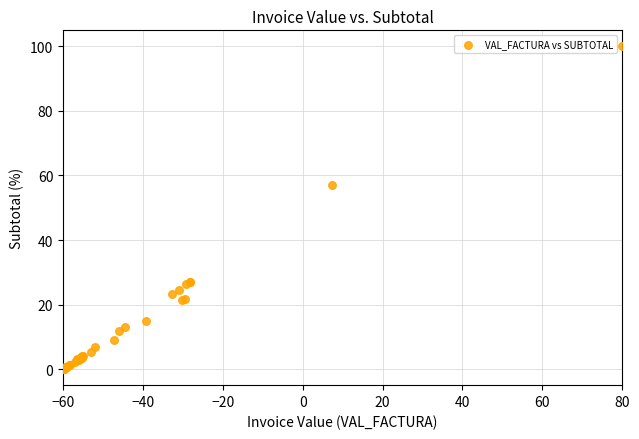

What Y value in the scatter plot is closest to 50?

57.2